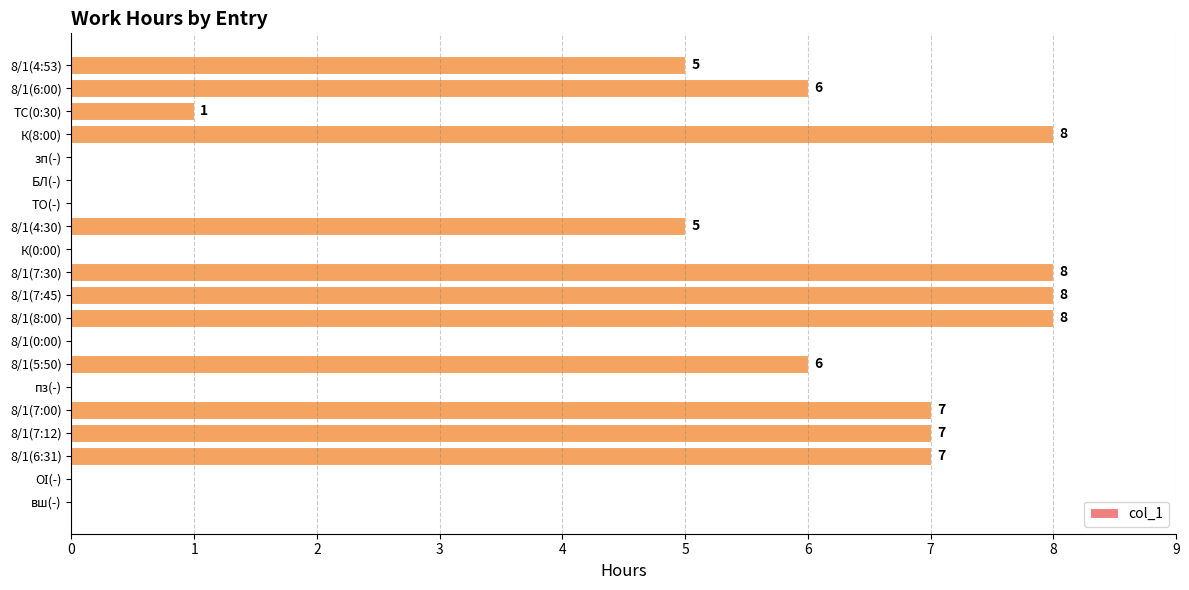

The value at ТО(-) is 0. True or false?

True